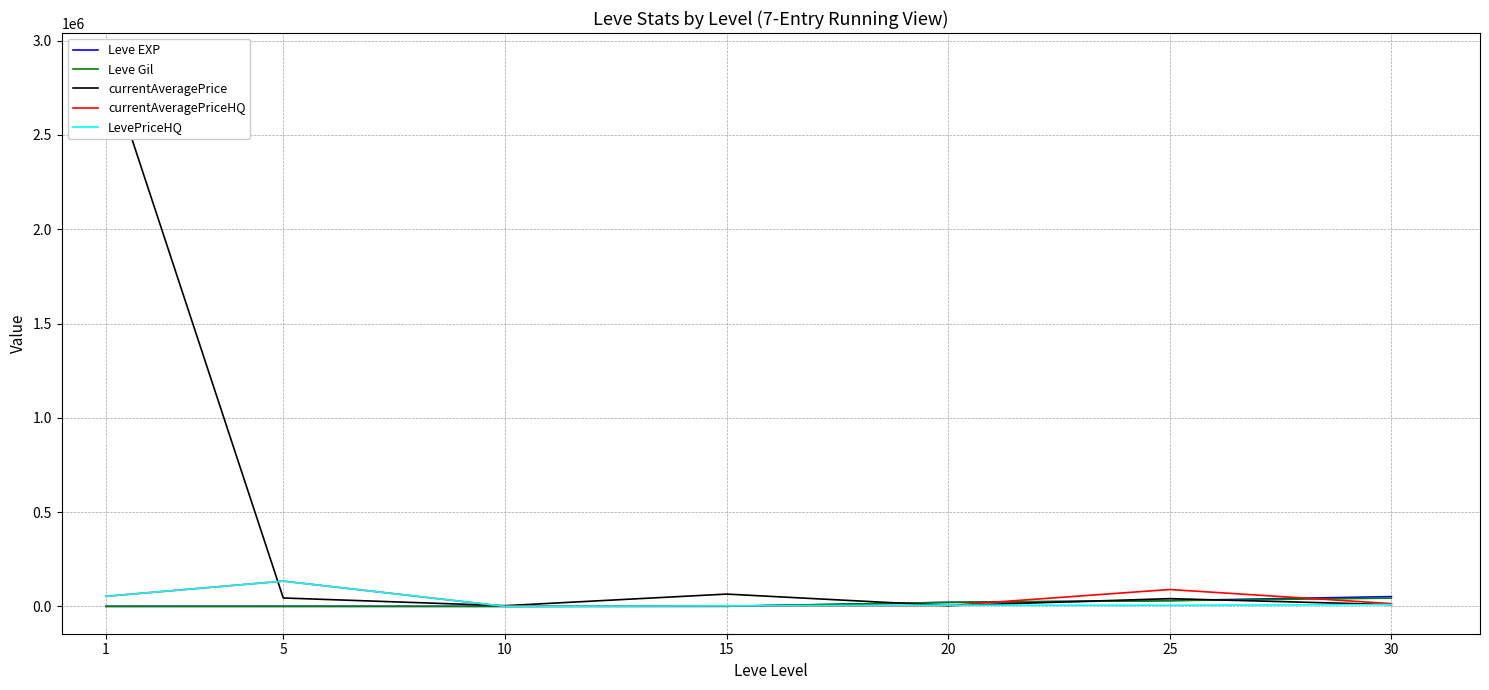

Which series has the largest total across all categories?

currentAveragePrice